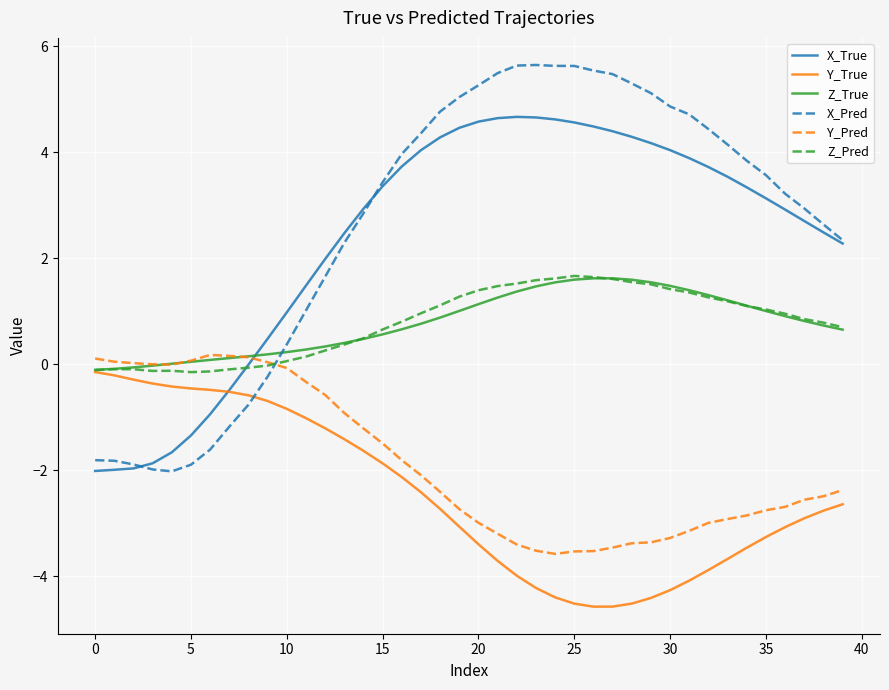

What is the minimum value for X_True?

-2.0